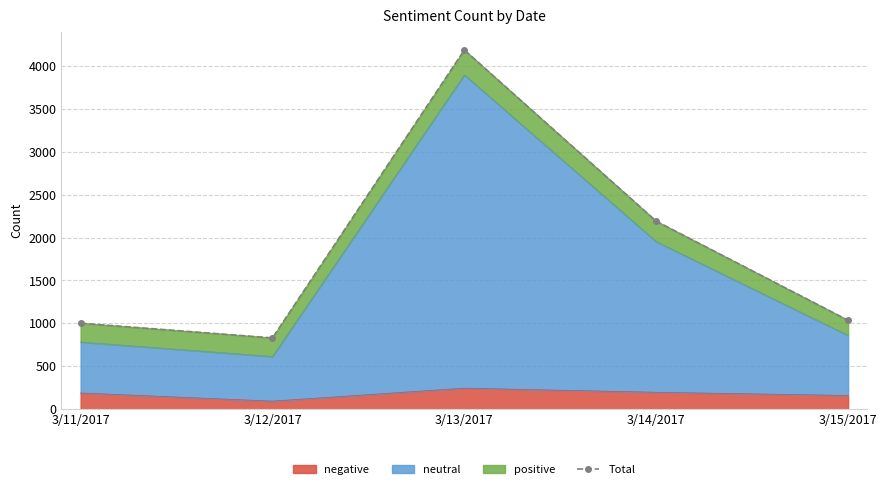

Where does the data first go above 1036?

3/13/2017